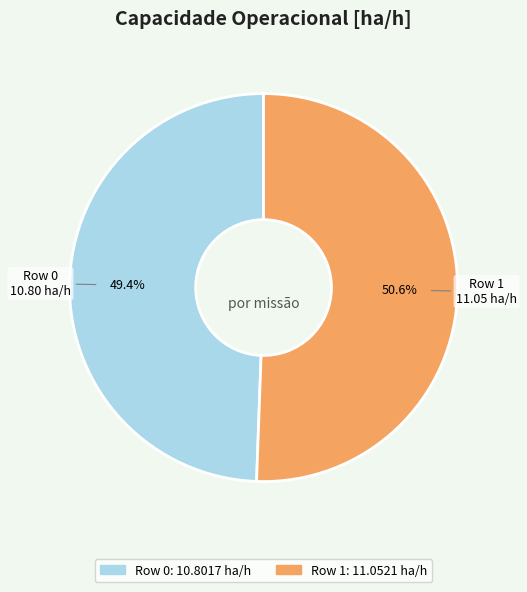

Approximately how many times larger is the value at Row 1 compared to Row 0?

1.0